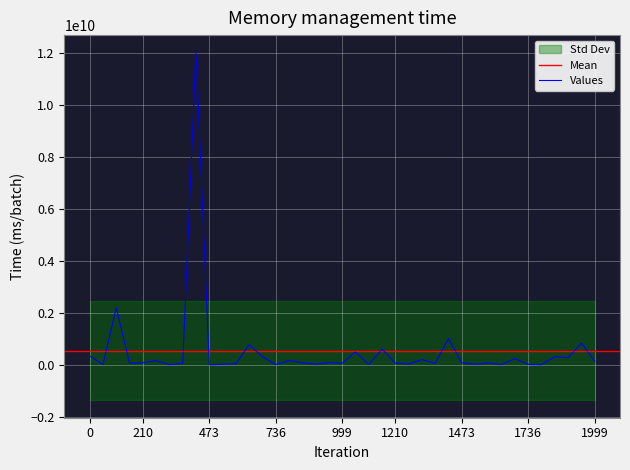

What is the greatest value displayed?

12017656694.4